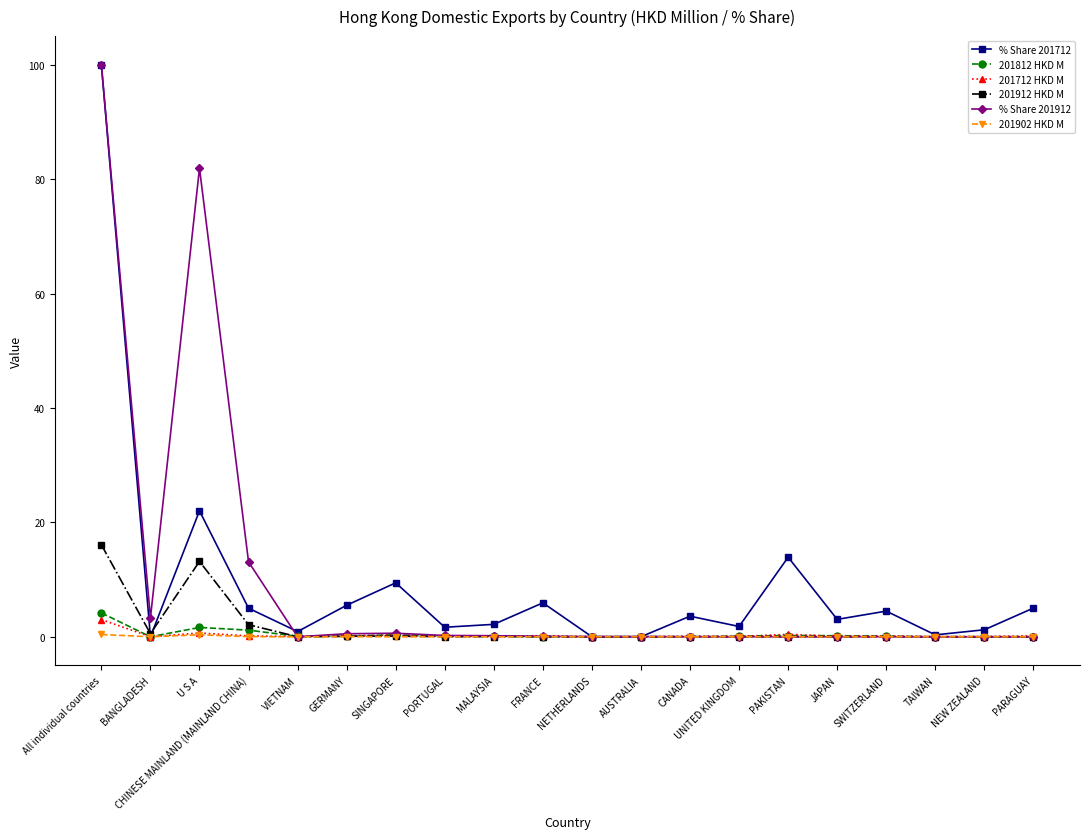

What is the greatest value displayed?

100.0